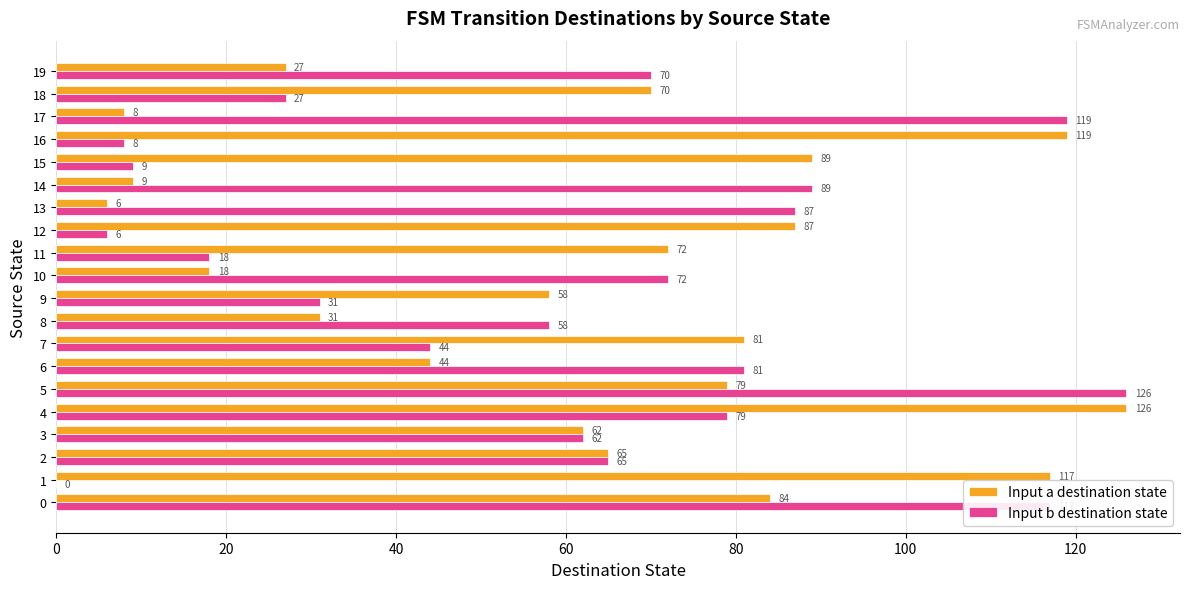

True or false: Input b destination state has a value of 29 at 11.

False